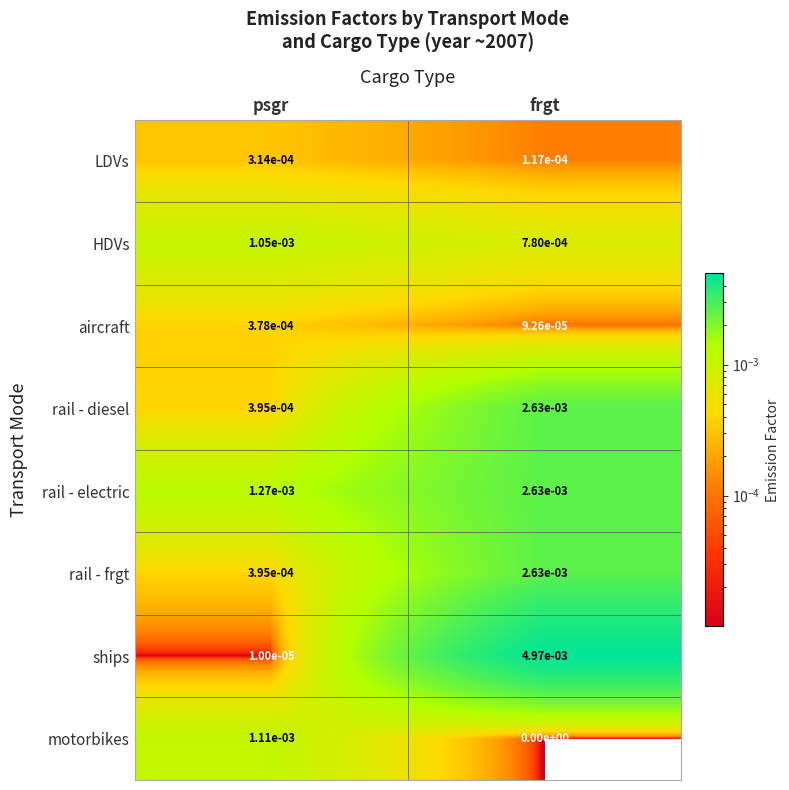

The rail - diesel series shows 0.0 at psgr. True or false?

True